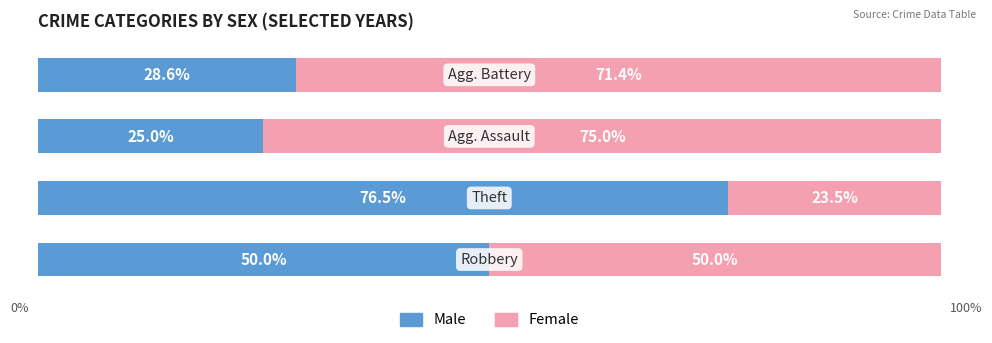

Reading left to right, what are all the values shown in this chart?

Male: 50.0	76.5	25.0	28.6
Female: 50.0	23.5	75.0	71.4